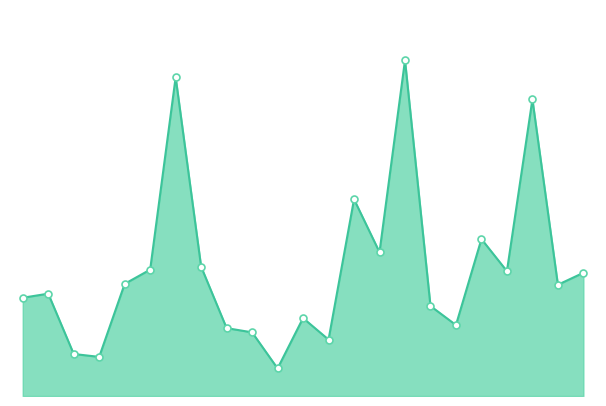

Count the number of values greater than 250335.

11